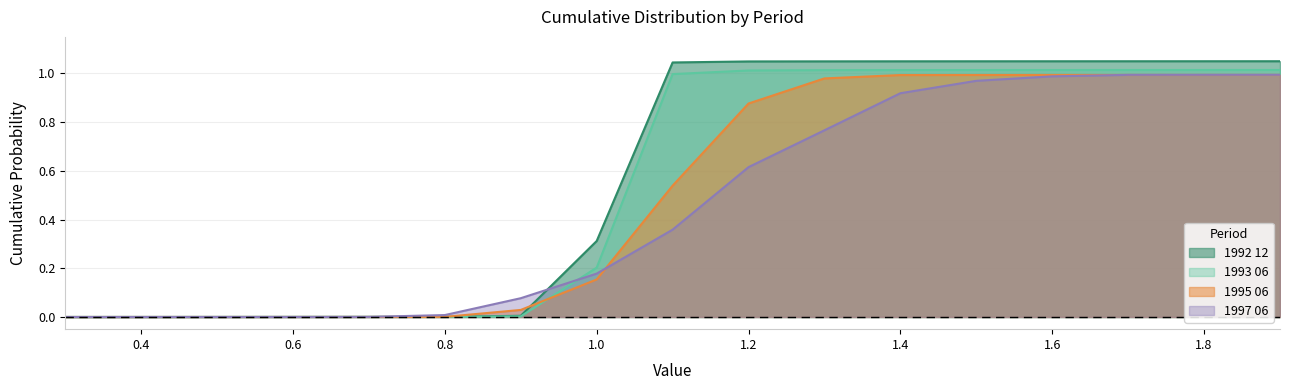

Does the chart have visible grid lines?

Yes